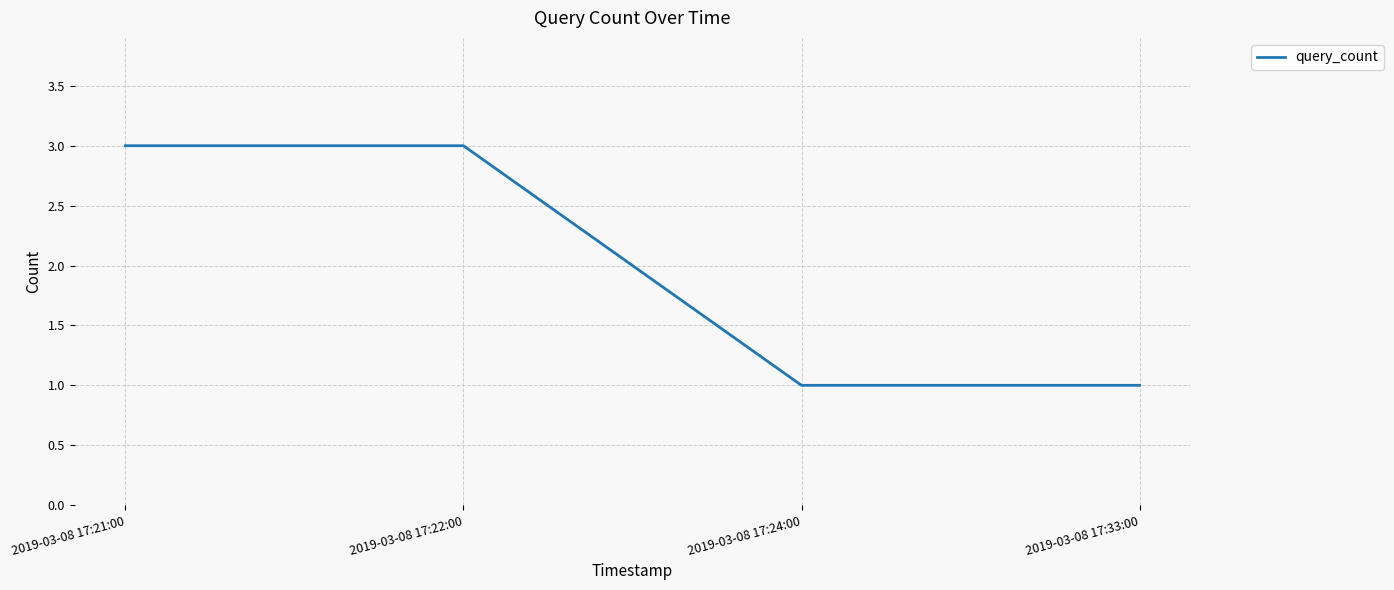

What position from the left is 2019-03-08 17:22:00?

2